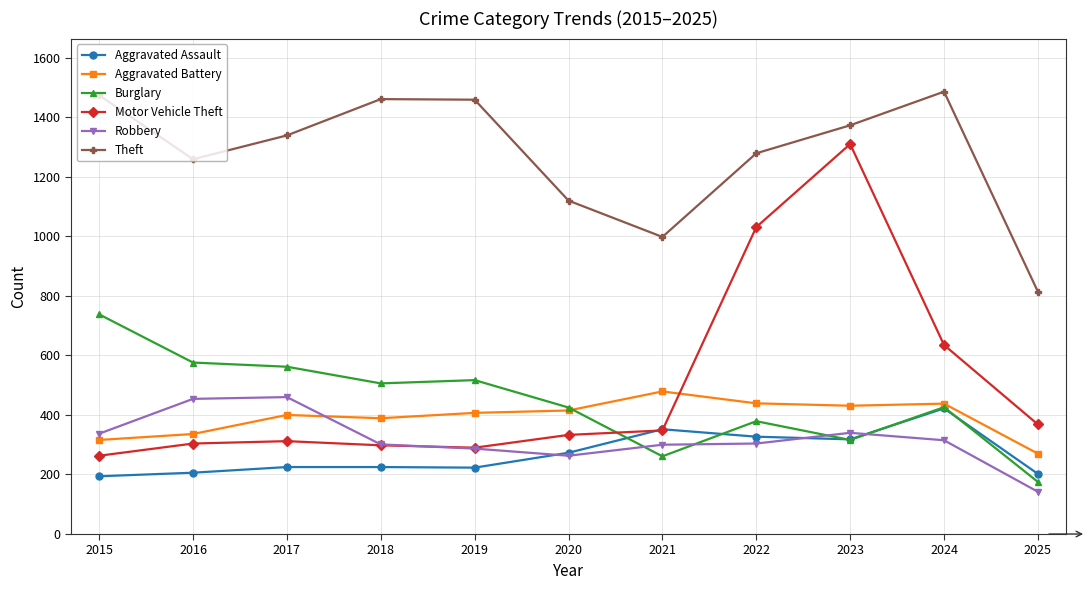

Between 2016 and 2023, which series saw the biggest shift?

Motor Vehicle Theft